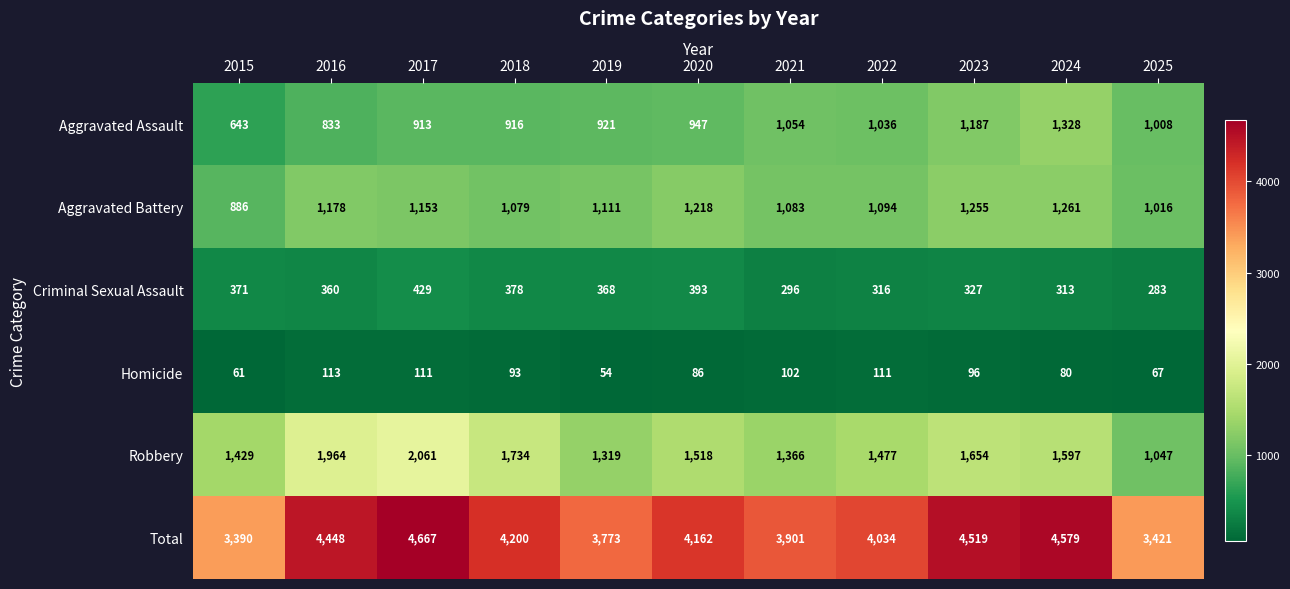

Is it true that Aggravated Assault equals 476 at 2023?

False